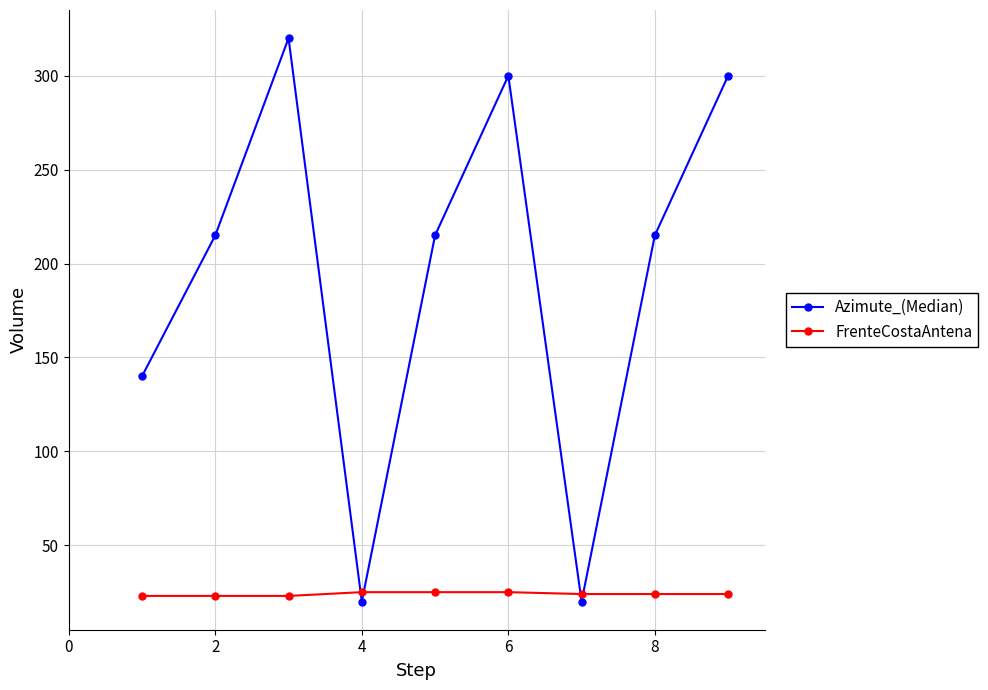

After their last crossing, which series has the higher values: Azimute_(Median) or FrenteCostaAntena?

Azimute_(Median)